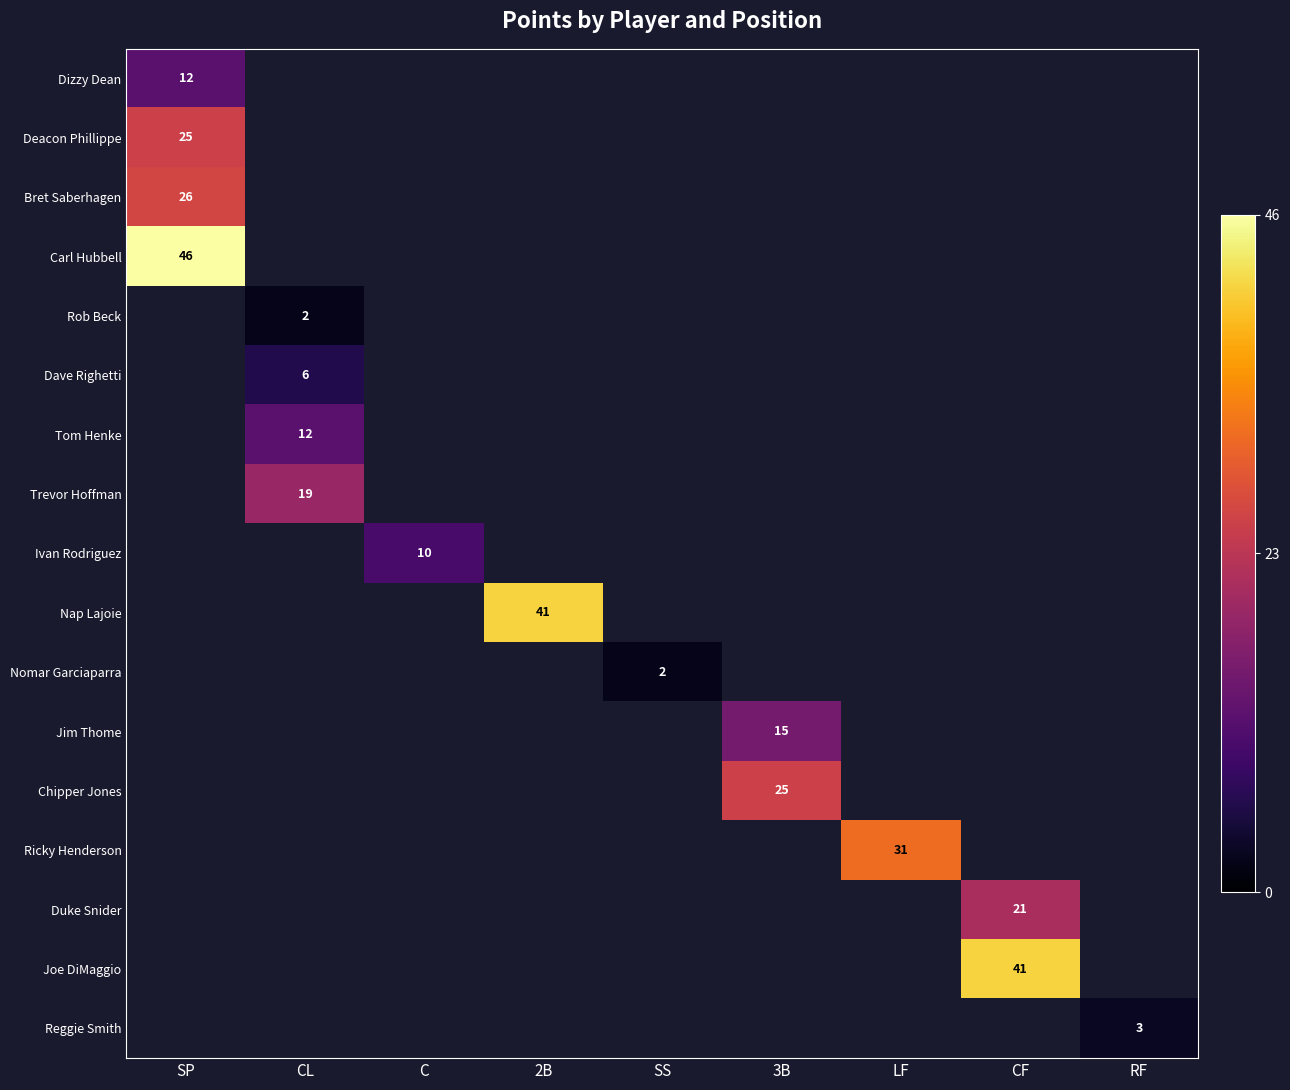

Between LF and 2B, which is larger?

2B